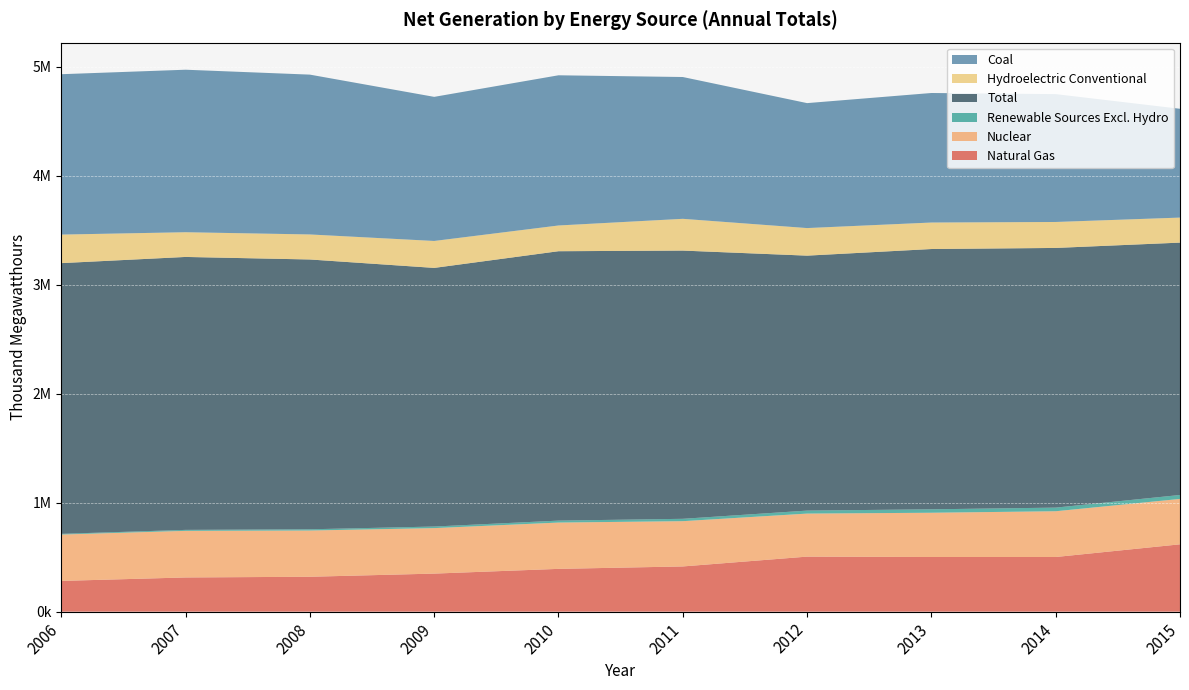

Reading left to right, list all the values displayed in this chart.

Natural Gas: 282088	313785	320190	349166	392616	414843	504958	501427	501414	617817
Nuclear: 425341	427555	424256	417275	424843	415298	394823	406114	419871	416680
Renewable Sources Excl. Hydro: 6573	8943	11291	14589	17826	21717	27378	31474	33278	35992
Total: 2483656	2504131	2475367	2372776	2471632	2460851	2339172	2388058	2382473	2315323
Hydroelectric Conventional: 261864	226734	229645	247198	236104	291413	252936	243040	238185	229640
Coal: 1471421	1490985	1466395	1322092	1378028	1301107	1146480	1188452	1173073	998385